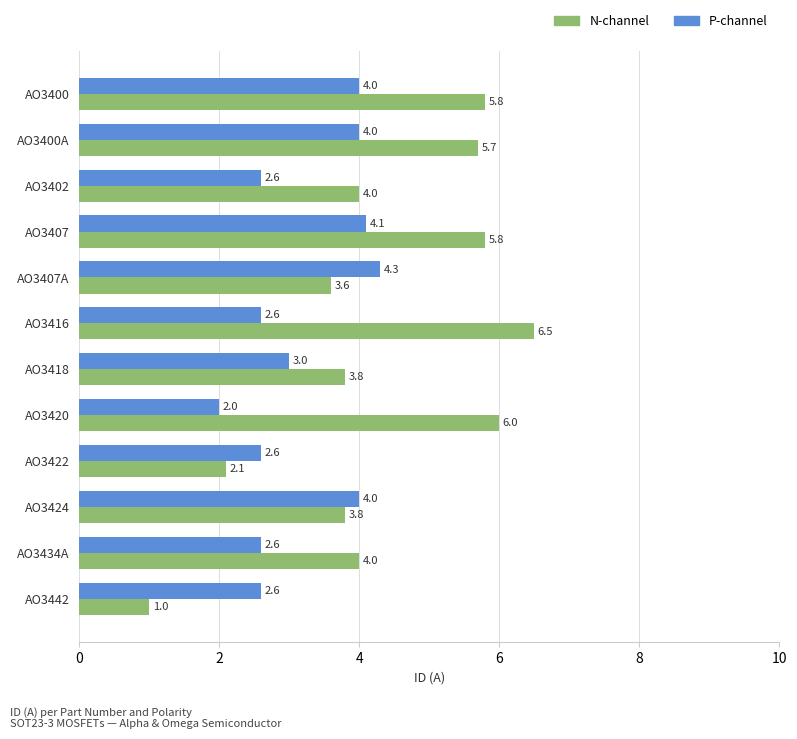

At which category does the chart reach its peak across all series?

AO3416